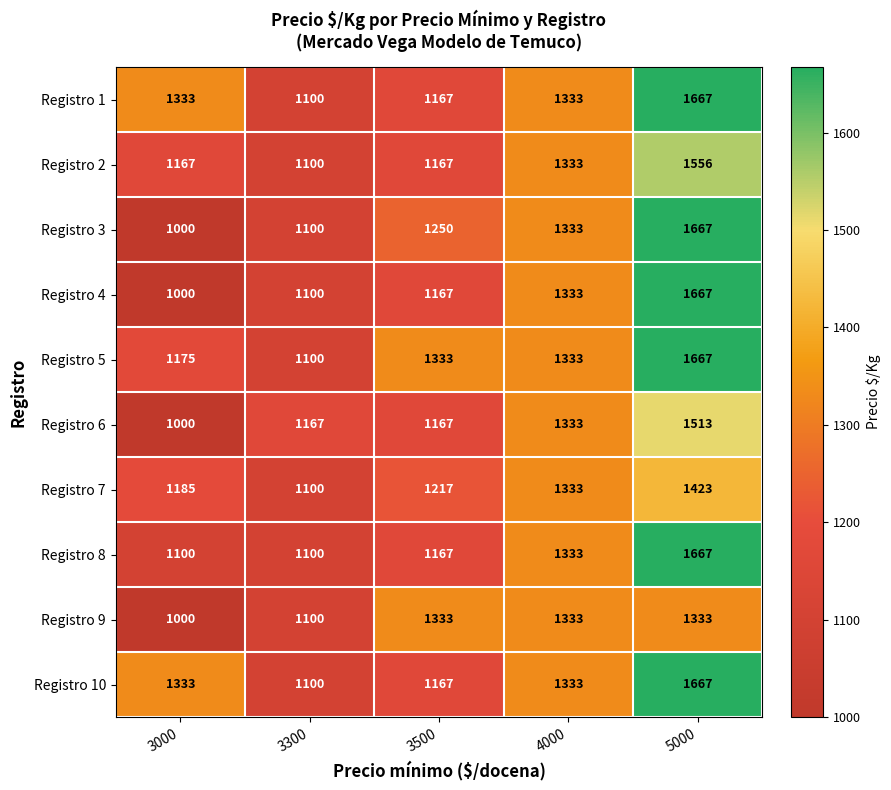

What is the difference between the maximum and minimum values in the Registro 5 series?

567